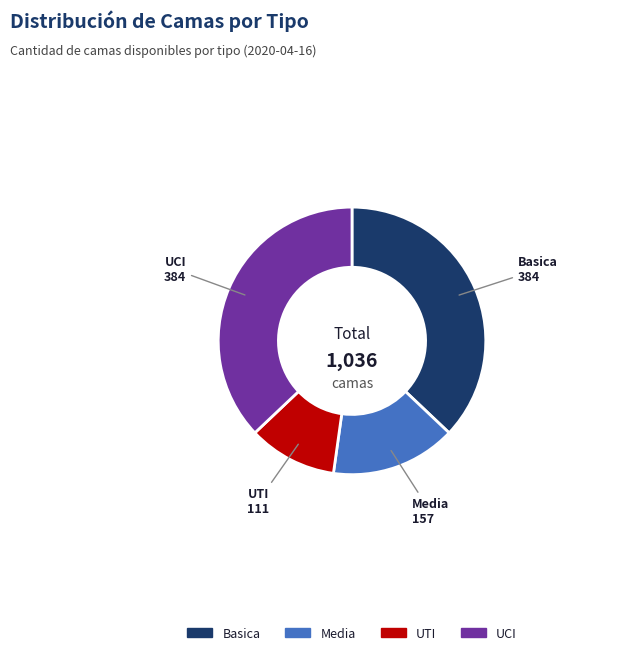

Do UTI and UCI together represent more than half of the pie?

No